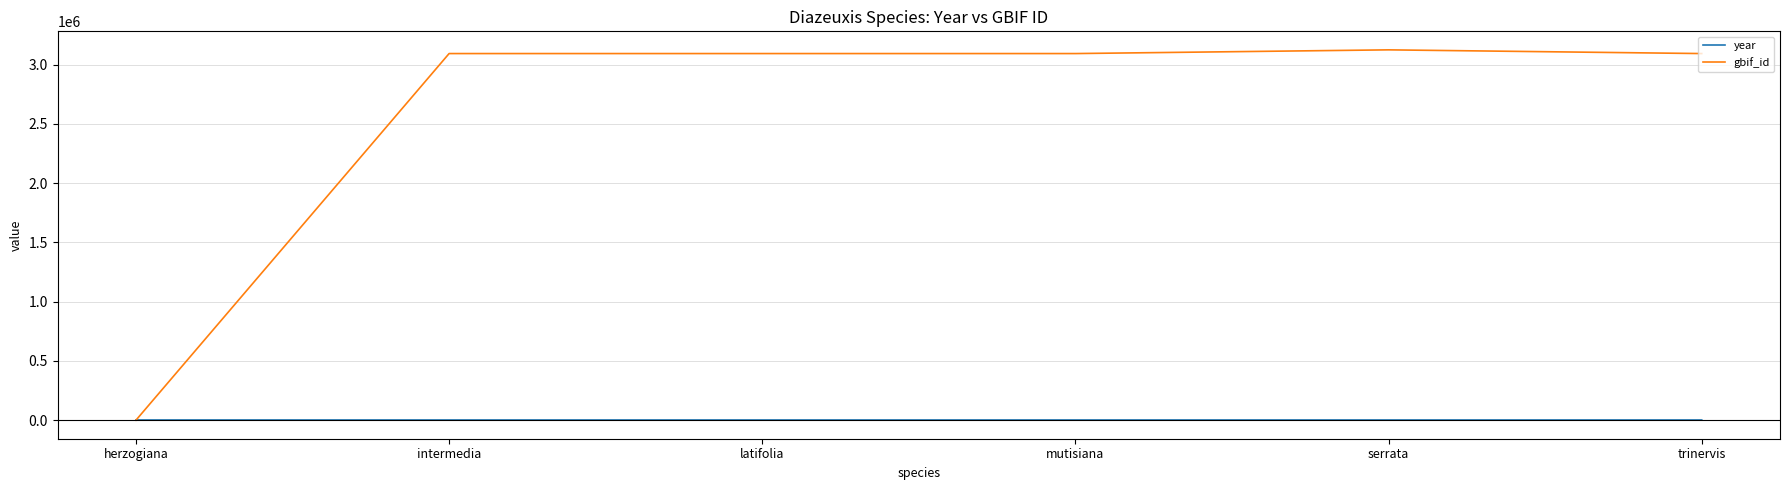

What is the greatest value displayed?

3124451